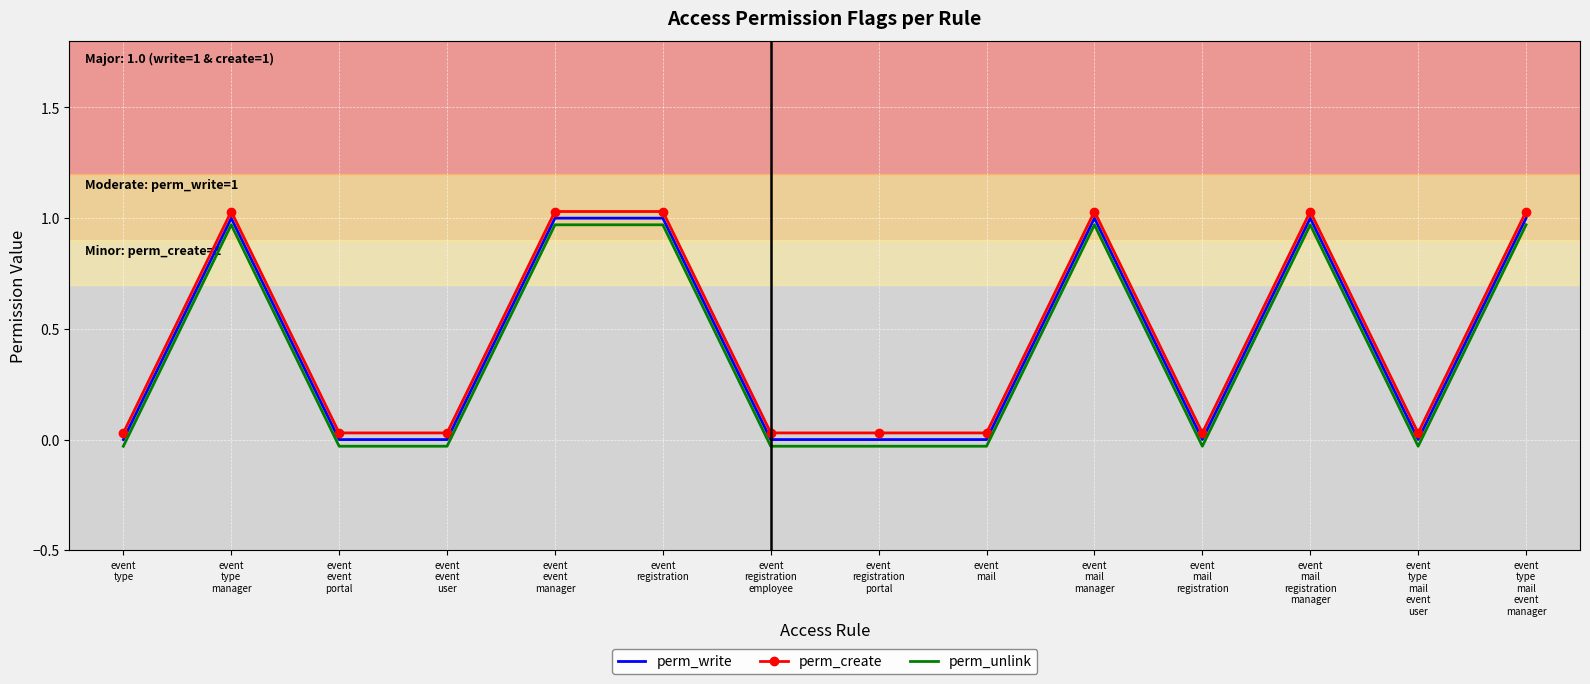

Where is the first local maximum for perm_create?

event
type
manager